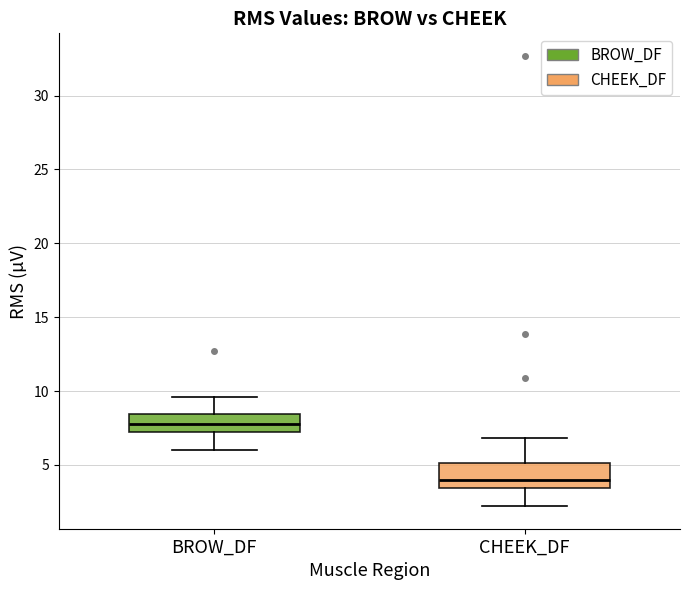

Where does the median line of the box for CHEEK_DF sit on the y-axis? The values are not printed on the chart, so give them approximately, as read against the axis.

4.0